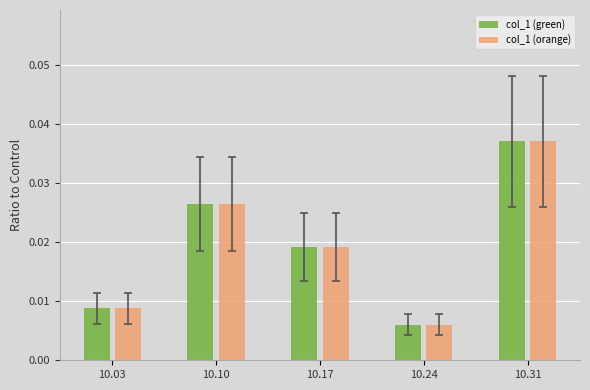

Which category has the lowest value in the col_1 (orange) series?

10.24